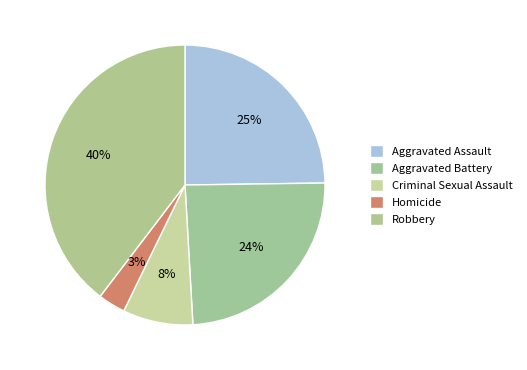

Is the sum of Criminal Sexual Assault and Homicide greater than half?

No